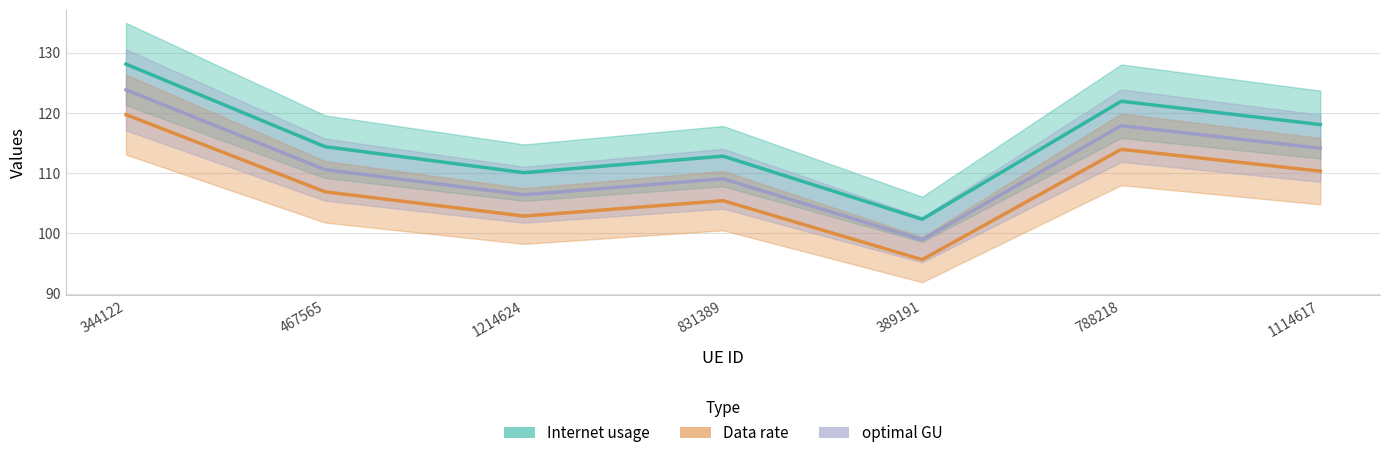

How many data points in Internet usage are above 110?

4